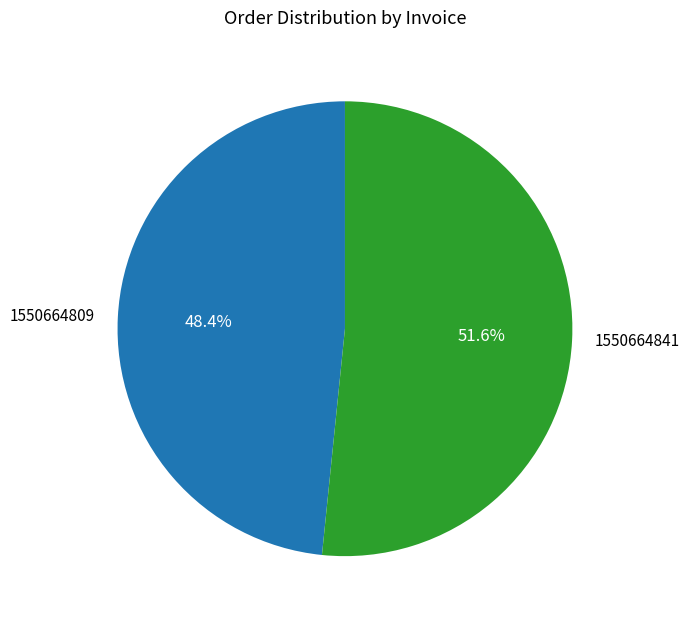

To the nearest percent, what is the combined percentage of 1550664809 and 1550664841?

100%